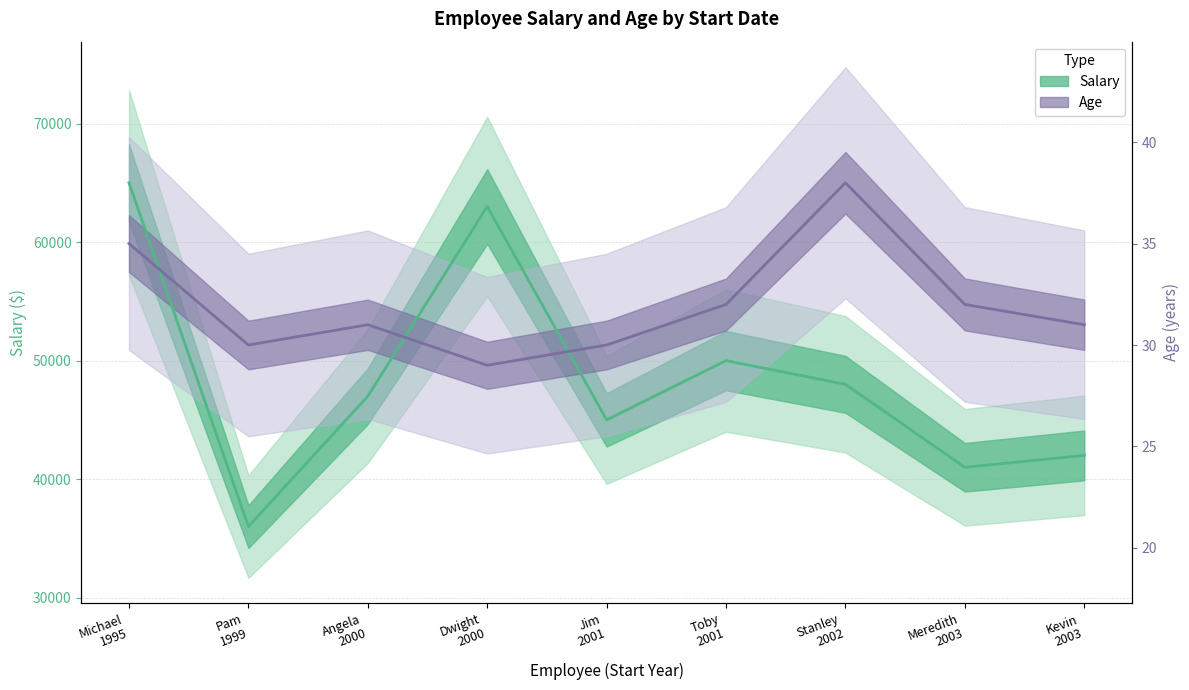

How many series are shown in this chart?

2